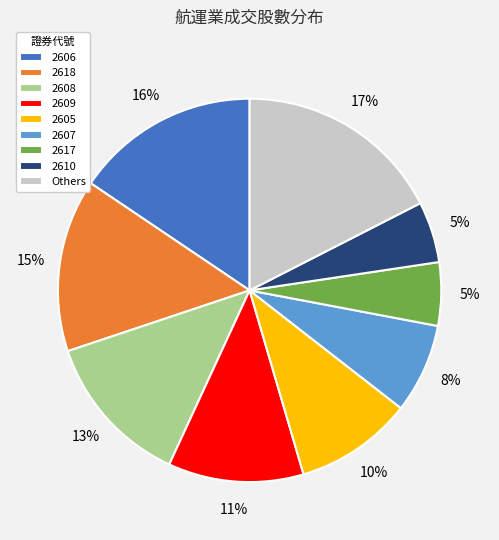

Is 2618 the majority of the pie?

No